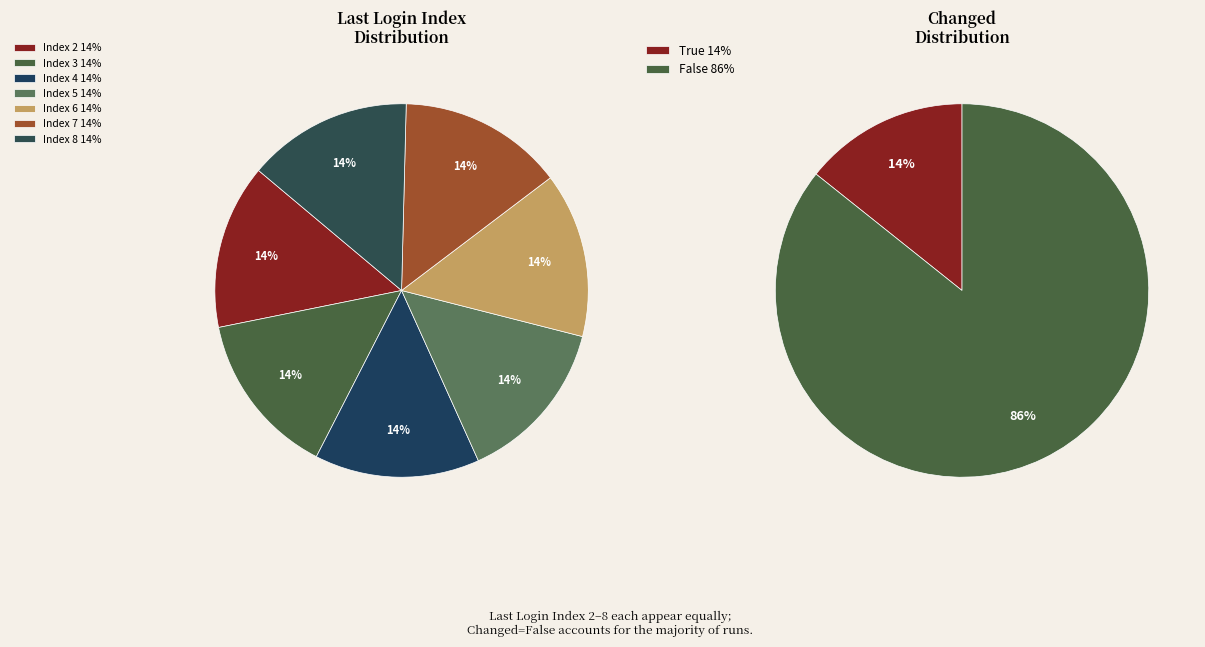

Is there a majority slice in this chart?

No